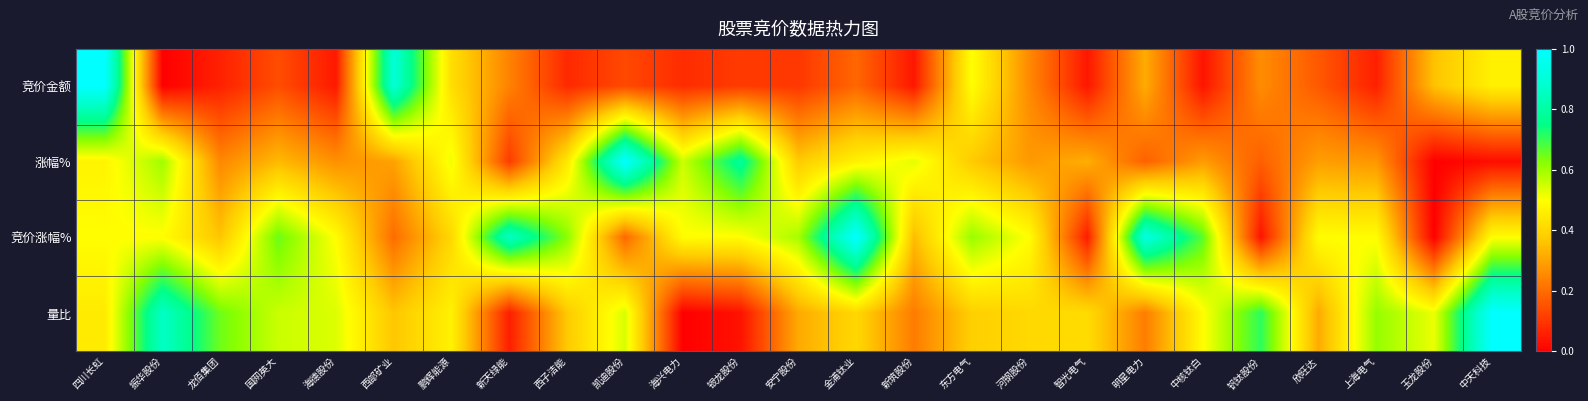

Which series has the largest range (max minus min)?

竞价金额